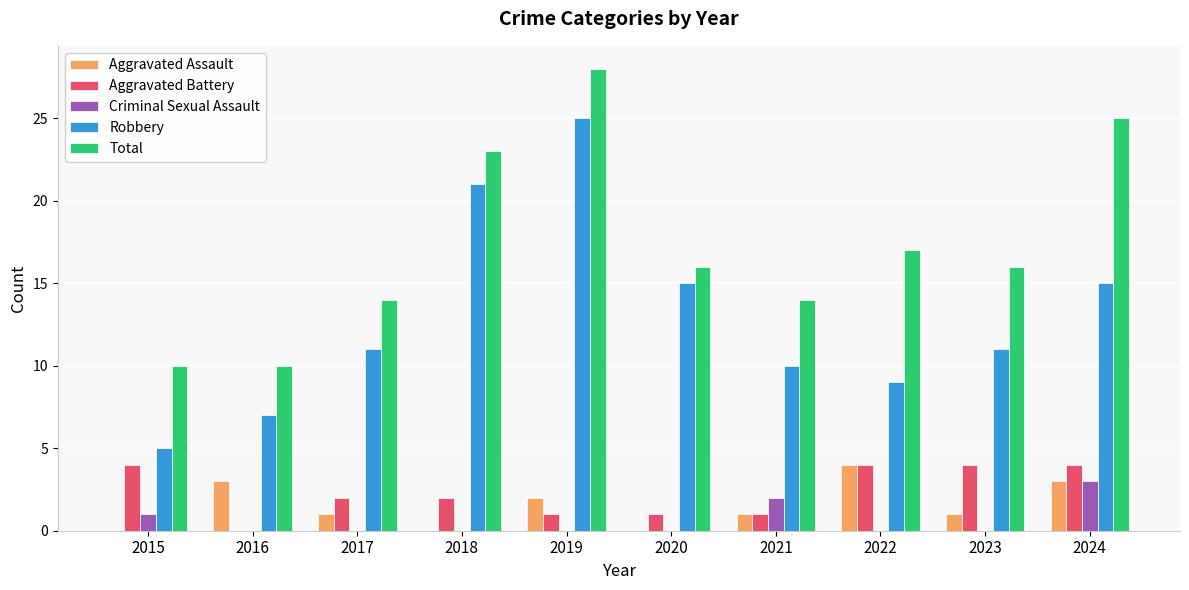

Which series has the largest total across all categories?

Total